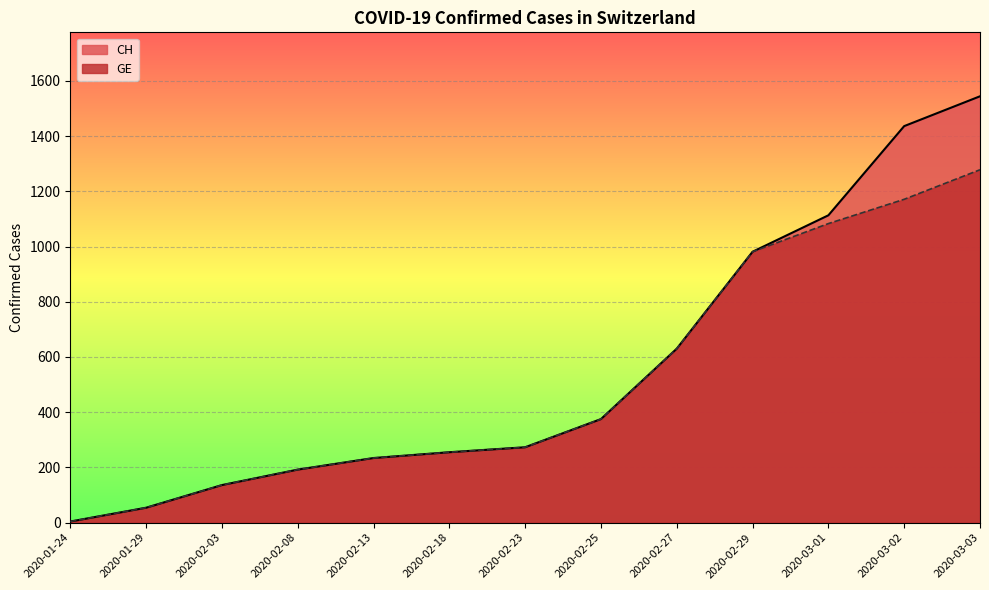

Is it true that CH equals 497 at 2020-02-25?

False